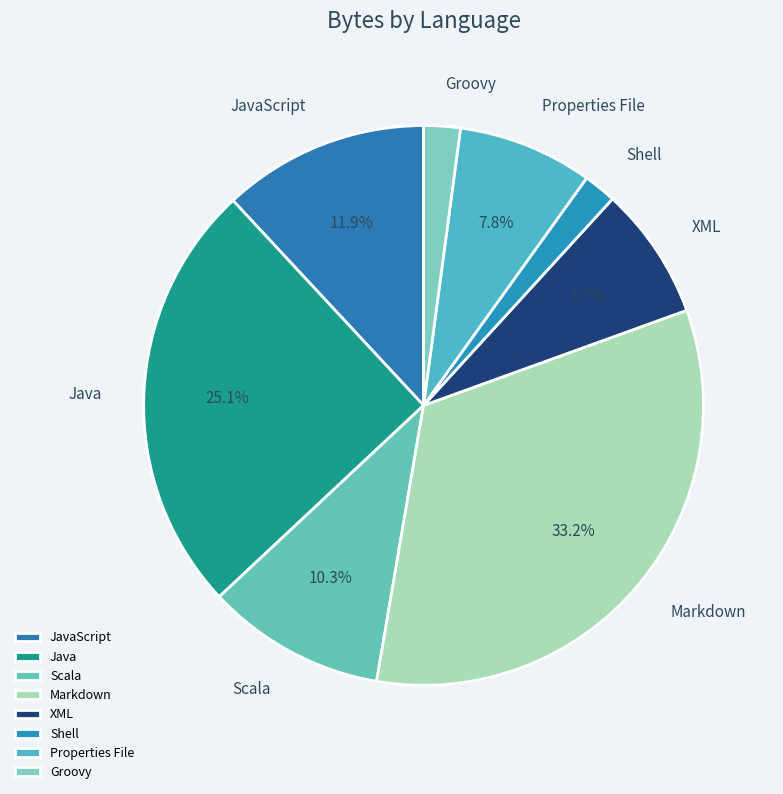

Count the number of slices in the pie.

8